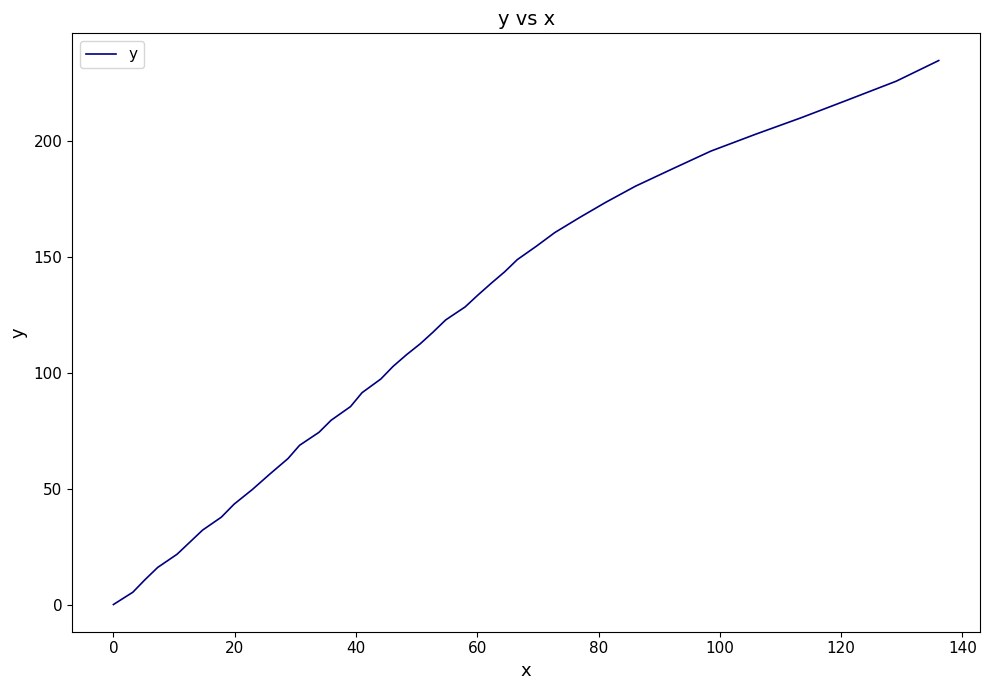

What is the difference between the maximum and minimum values?

234.7